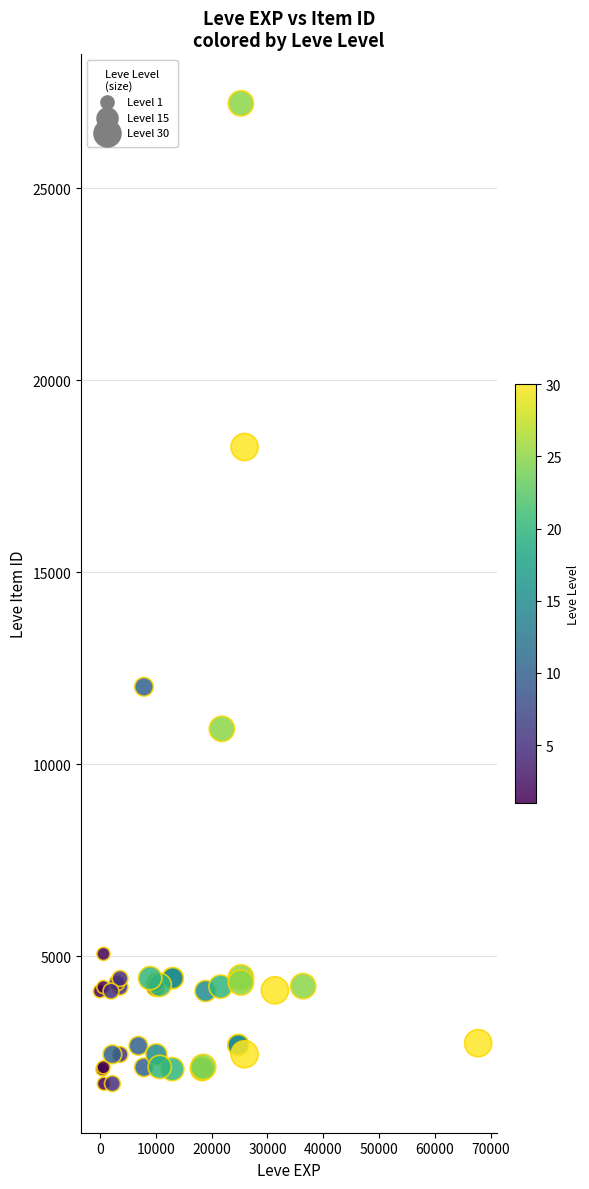

What Y value in the scatter plot is closest to 14448?

12018